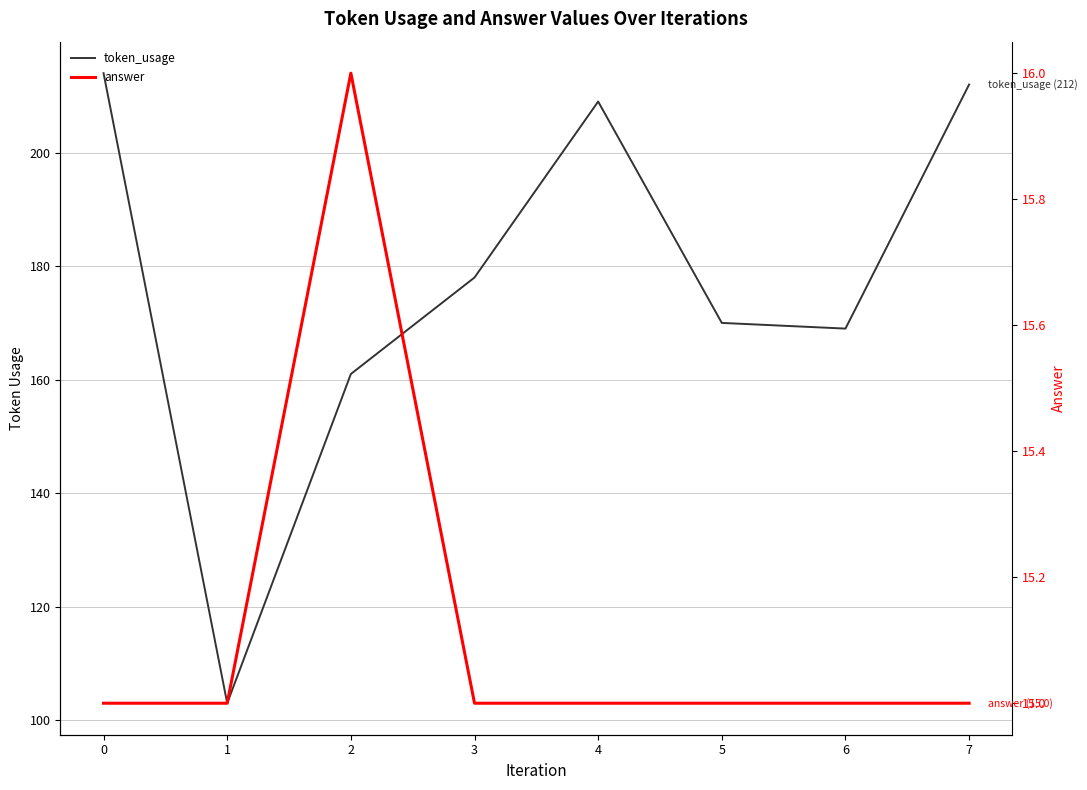

Which has a higher value, 6 or 7?

7